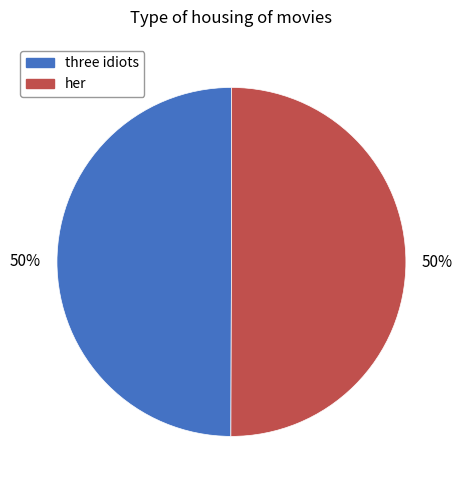

To the nearest percent, what is the combined percentage of three idiots and her?

100%